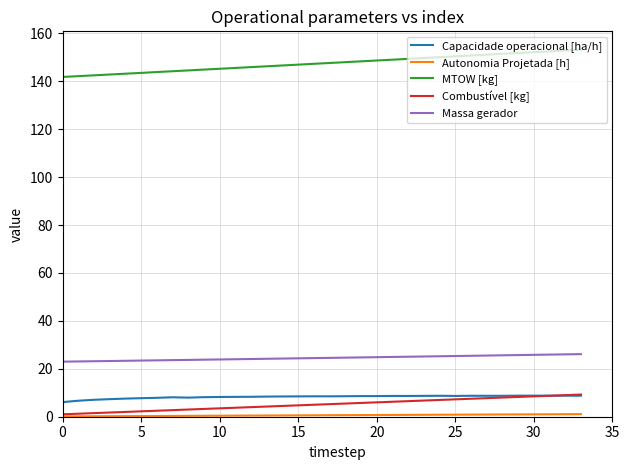

True or false: MTOW [kg] and Massa gerador cross at least once.

False